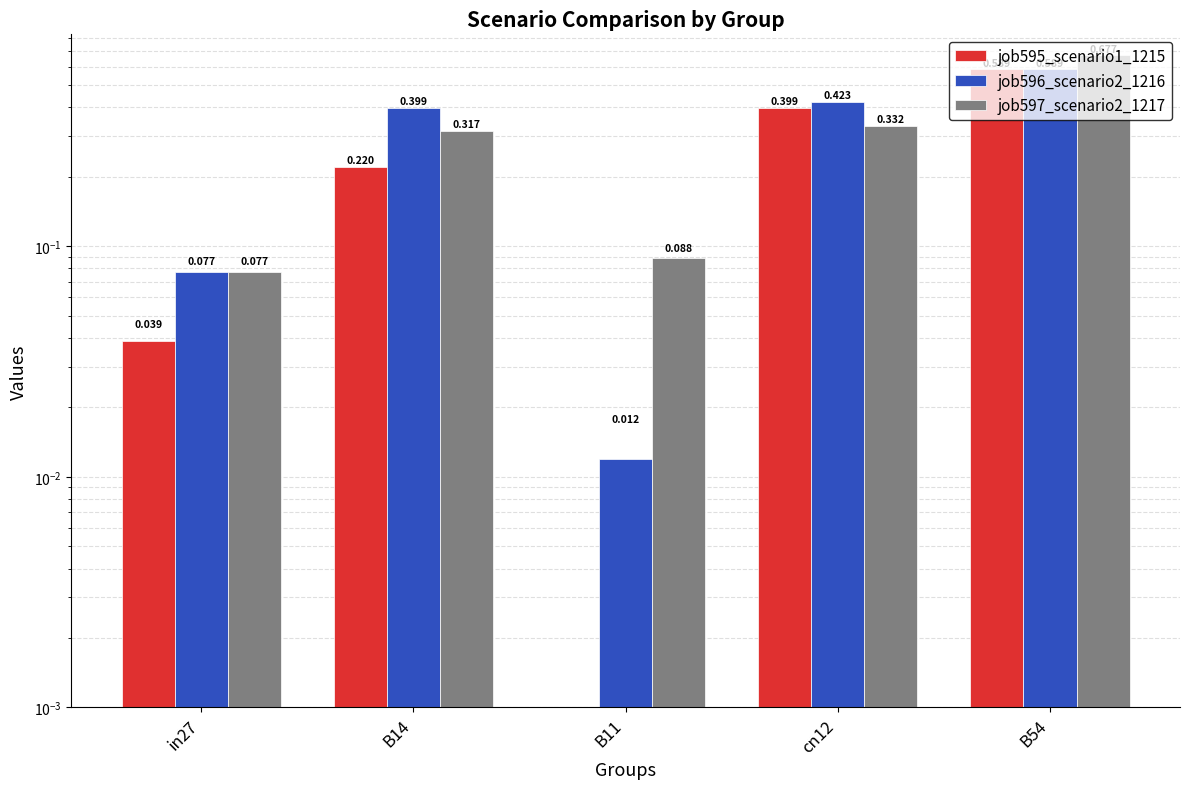

How many categories are shown in the chart?

5